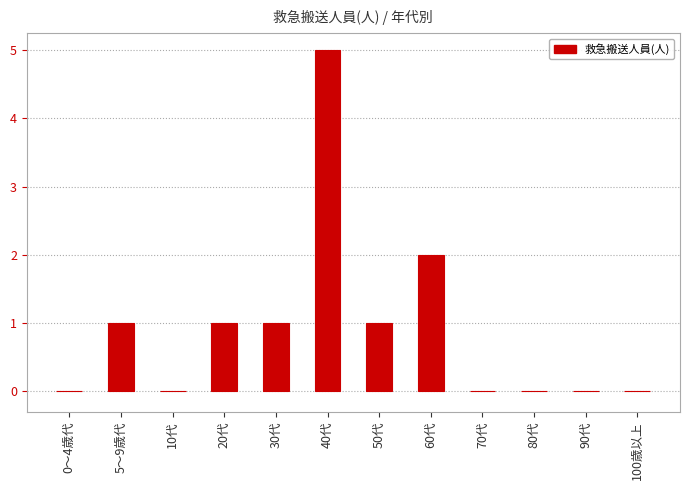

Between 70代 and 40代, which is larger?

40代